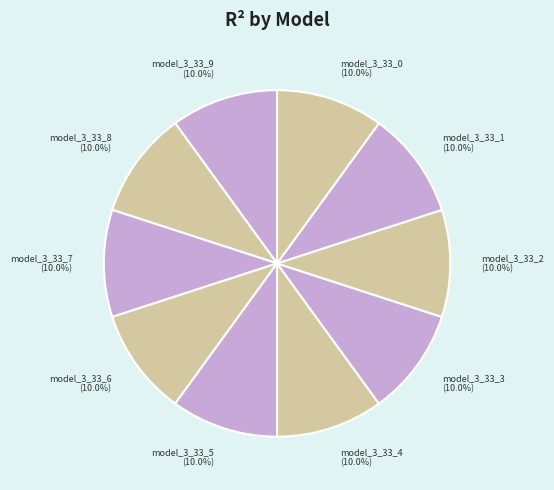

How many segments does this pie chart have?

10